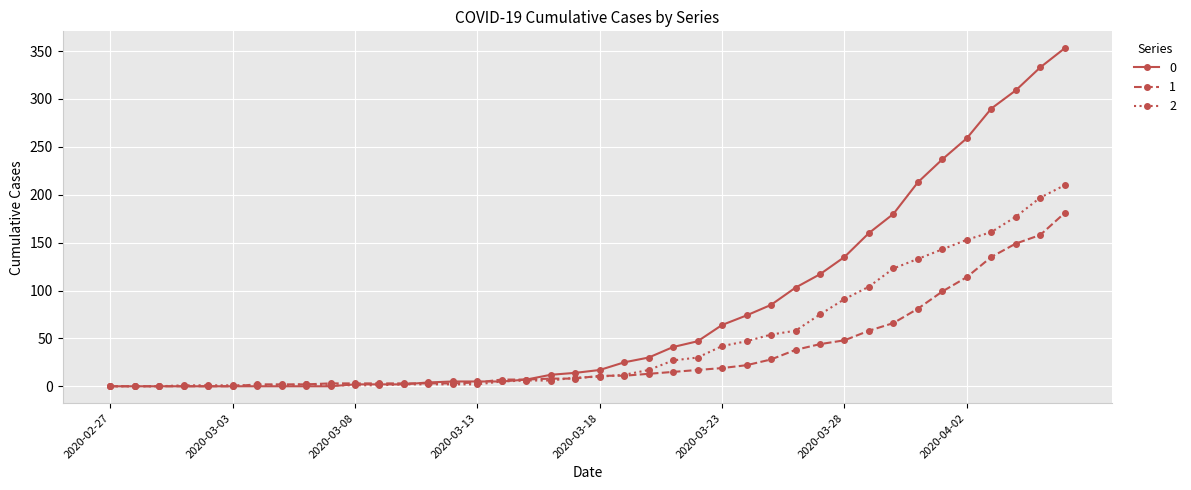

List the series in order of their peak value, highest first.

0, 2, 1